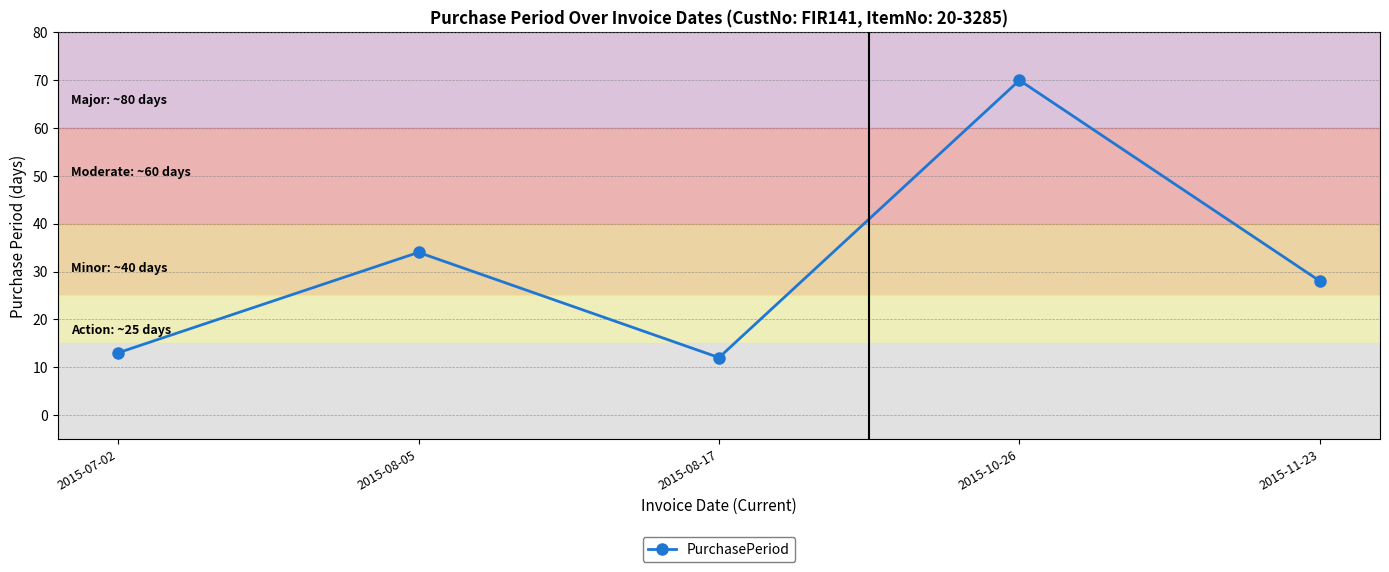

Reading right to left, list all the values displayed in this chart.

28	70	12	34	13